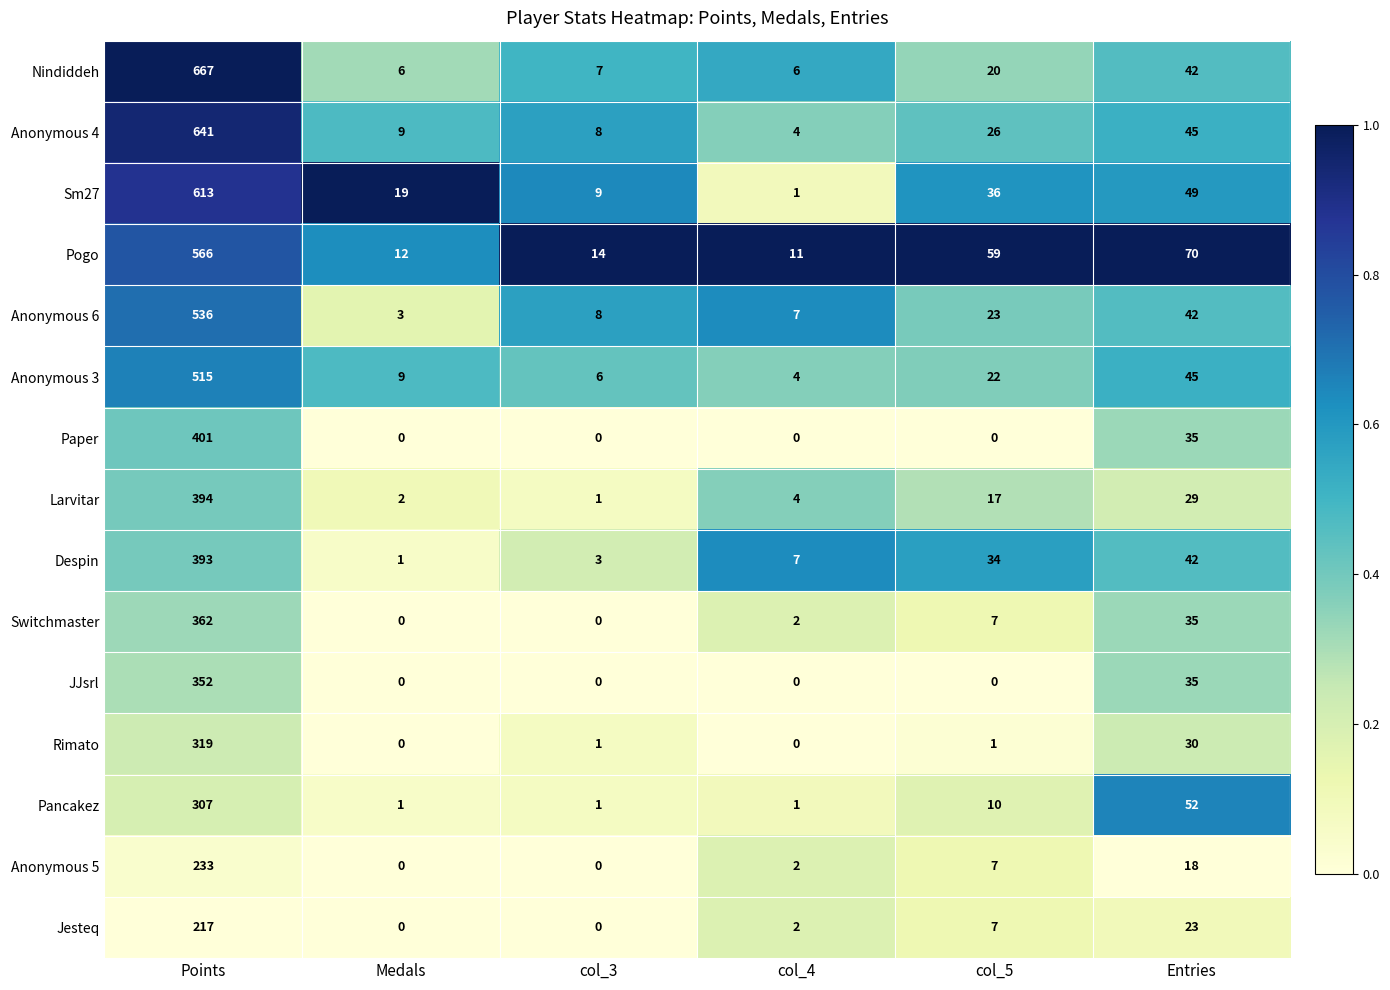

True or false: Nindiddeh has a value of 72 at Entries.

False